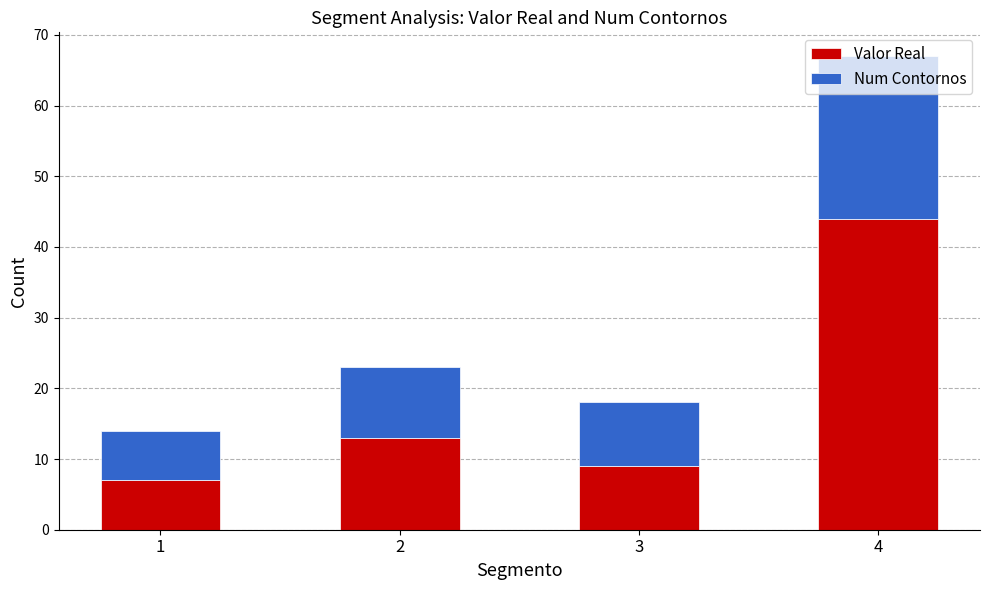

What is the total value across all series at 2?

23